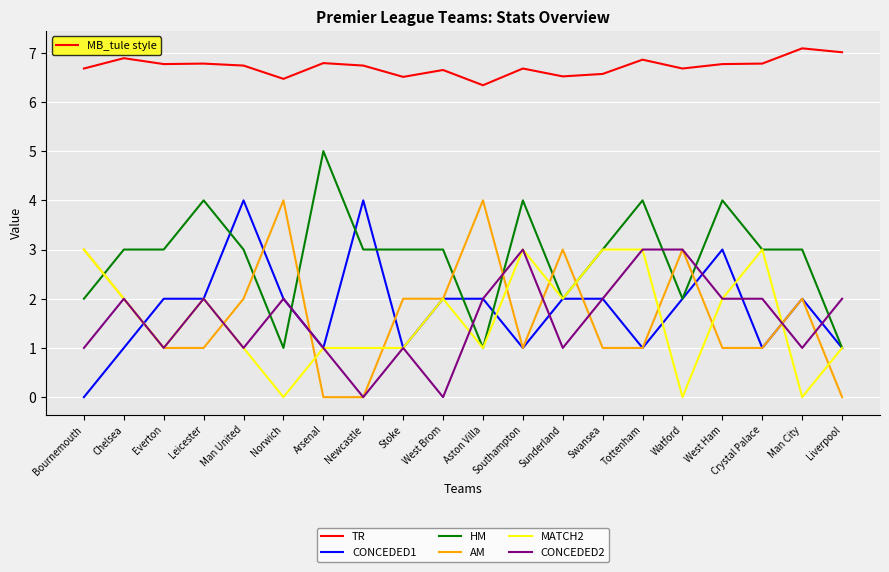

What position from the right is Arsenal?

14